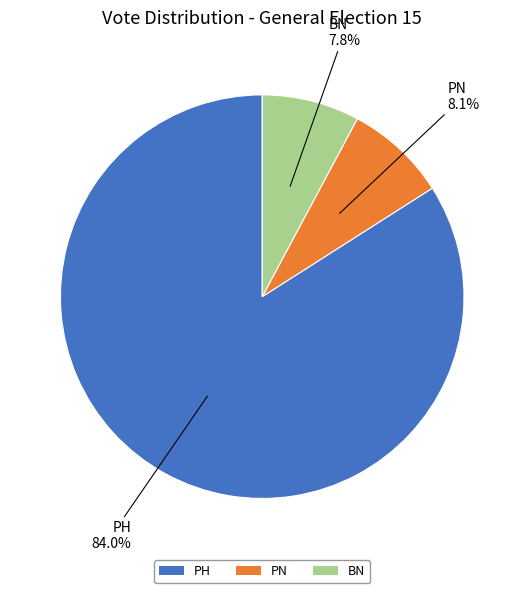

Which category has the biggest portion of the pie?

PH